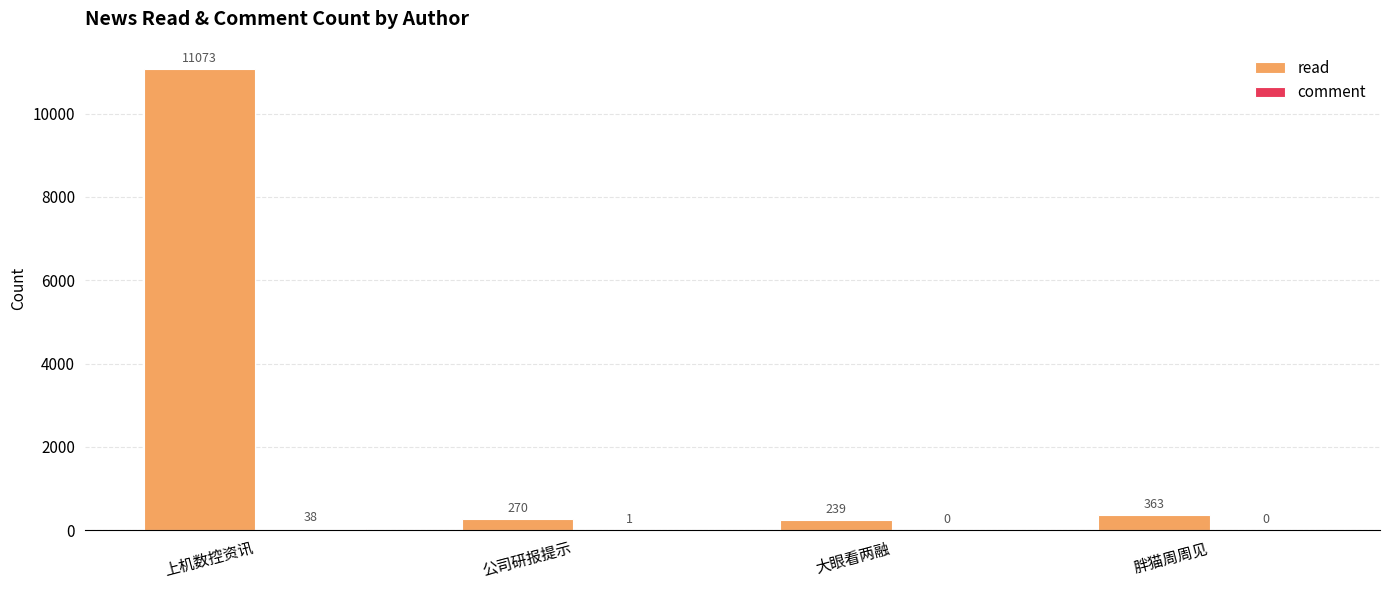

Does the chart contain stacked bars?

No